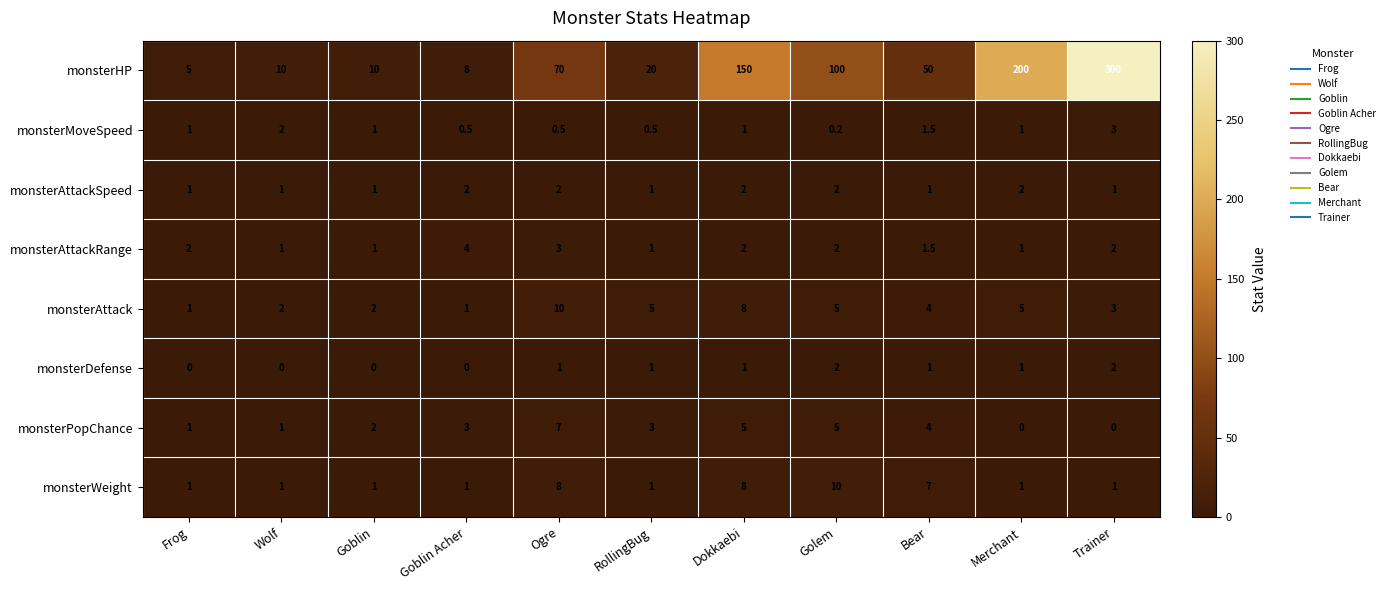

Which series has the widest spread of values?

monsterHP